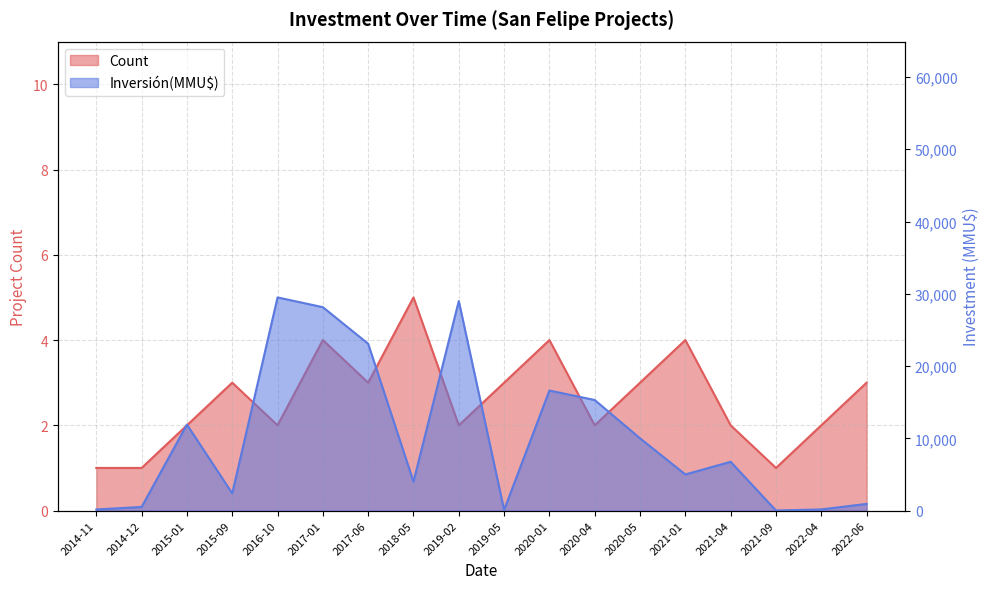

What position from the left is 2020-01?

11